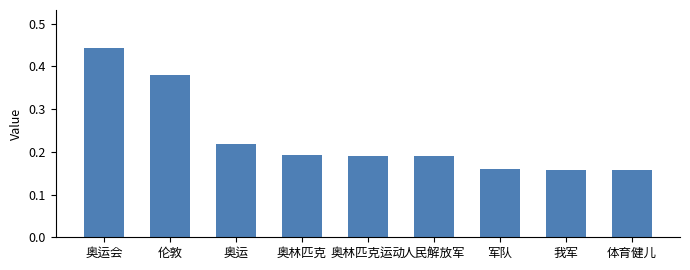

Which label corresponds to the largest value in the chart?

奥运会